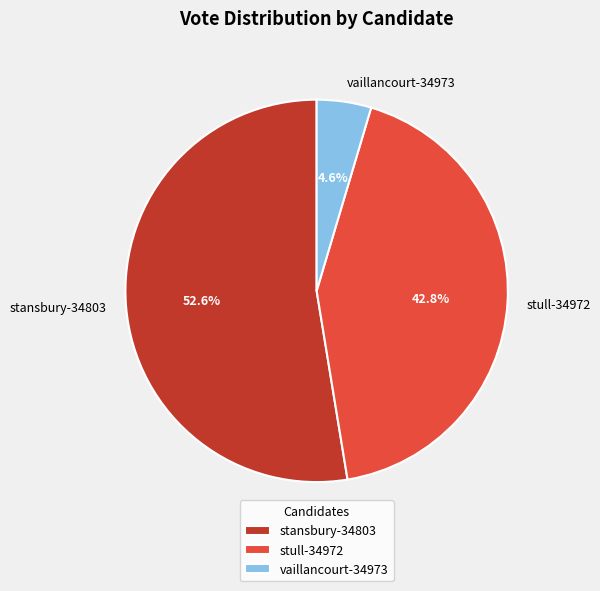

Count the number of slices in the pie.

3